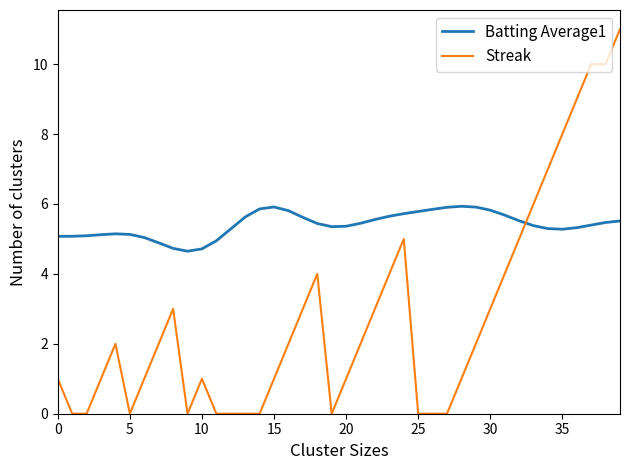

Is this an area chart (filled region under the line)?

No